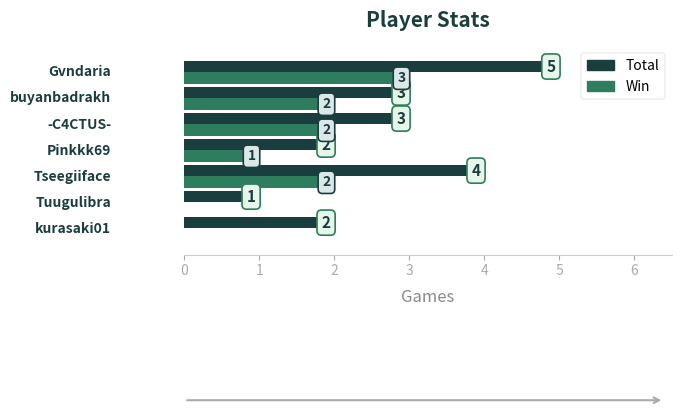

Which series has the largest total across all categories?

Total